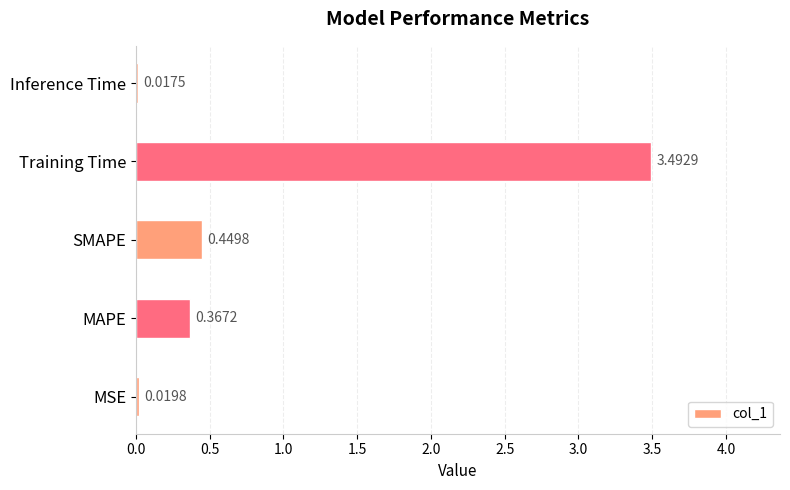

Which label corresponds to the smallest value in the chart?

Inference Time